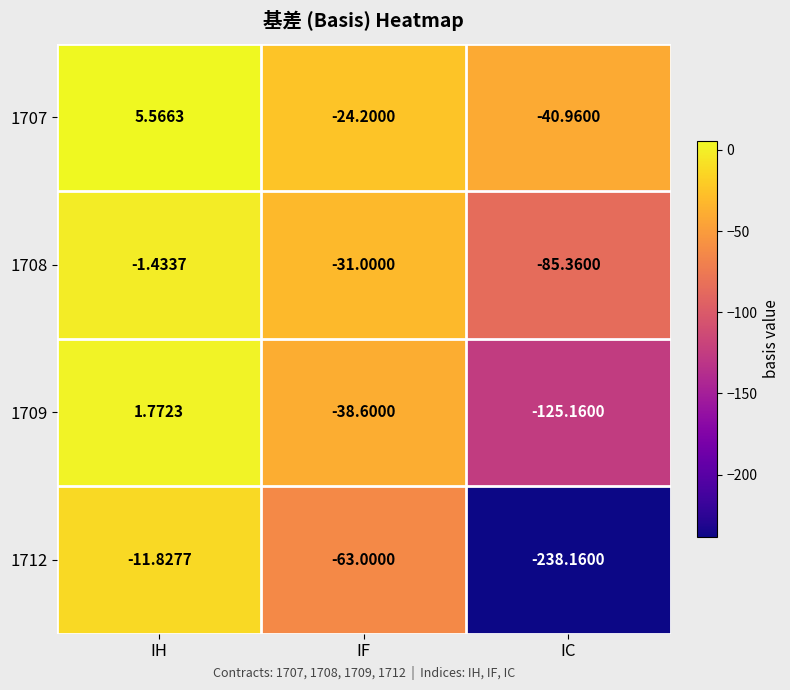

Which category has the lowest value in the 1709 series?

IC